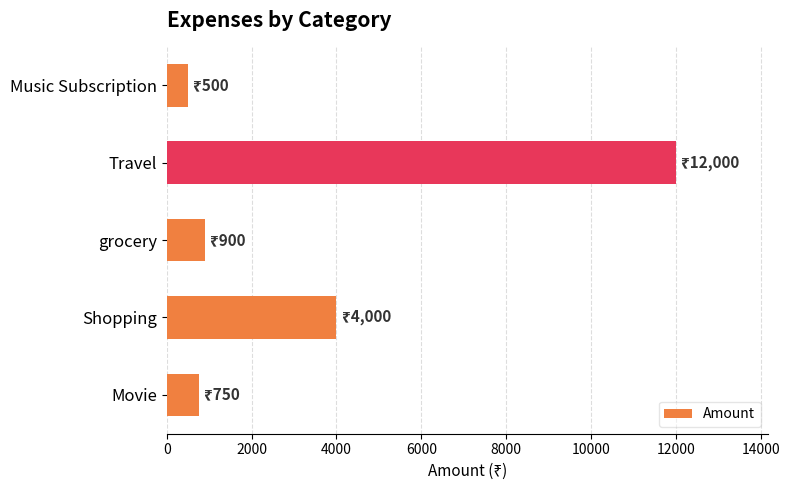

Reading top to bottom, transcribe all the data shown in this chart.

500	12000	900	4000	750